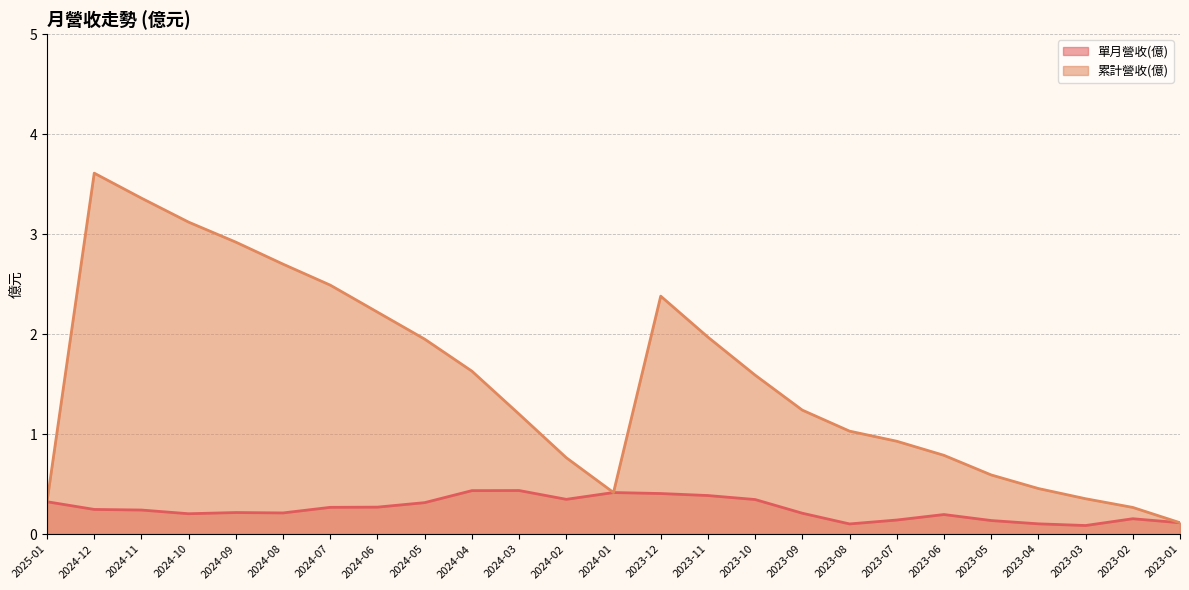

Count the number of data series in this chart.

2